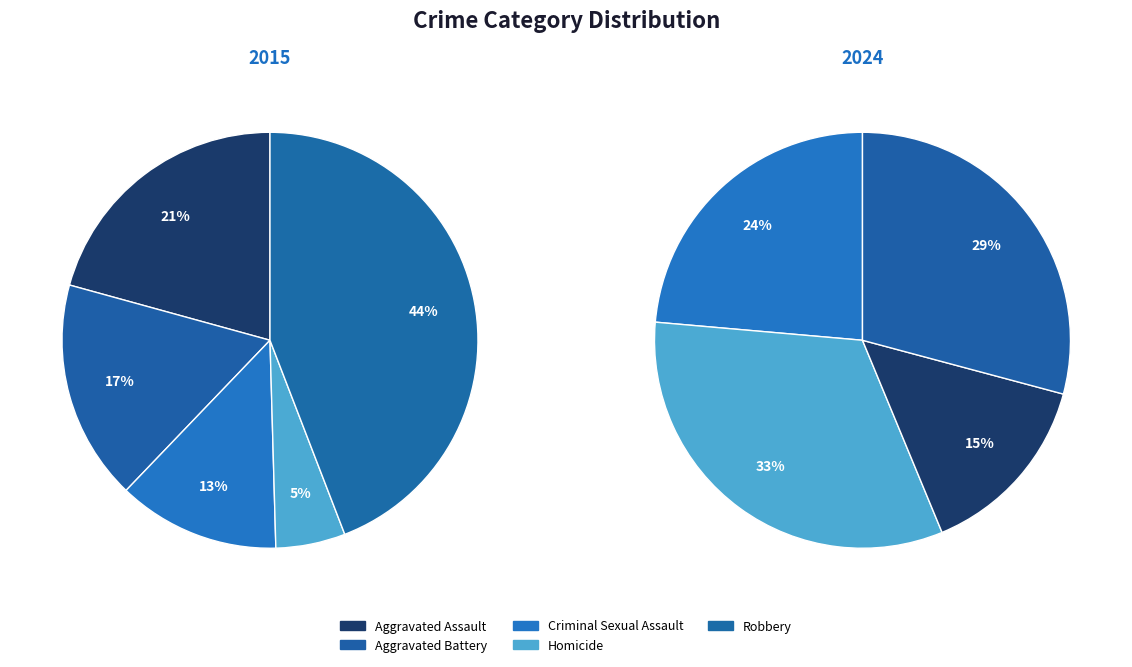

To the nearest percent, what portion does Robbery represent?

44%